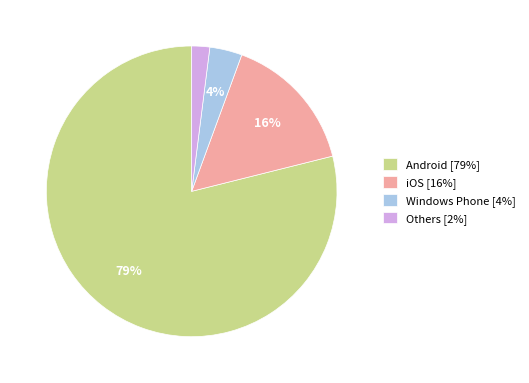

To the nearest percent, what is the average slice percentage?

25%